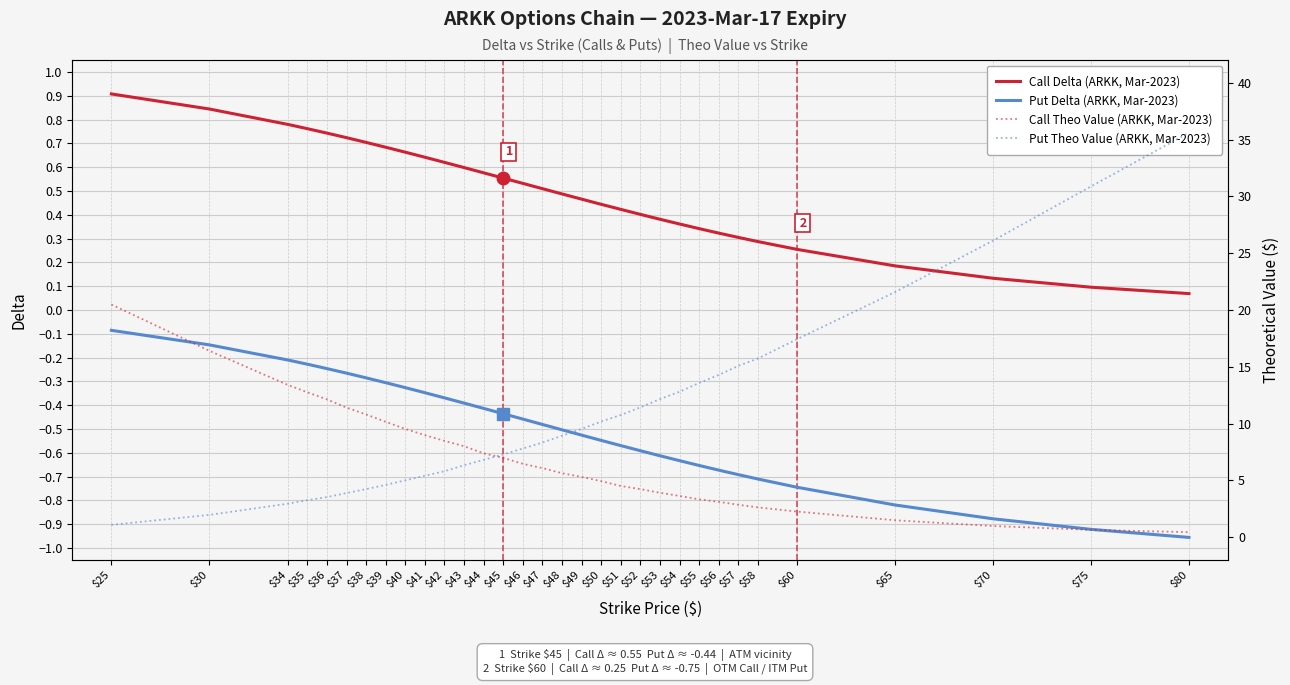

True or false: Call Delta (ARKK, Mar-2023) and Call Theo Value (ARKK, Mar-2023) cross at least once.

False